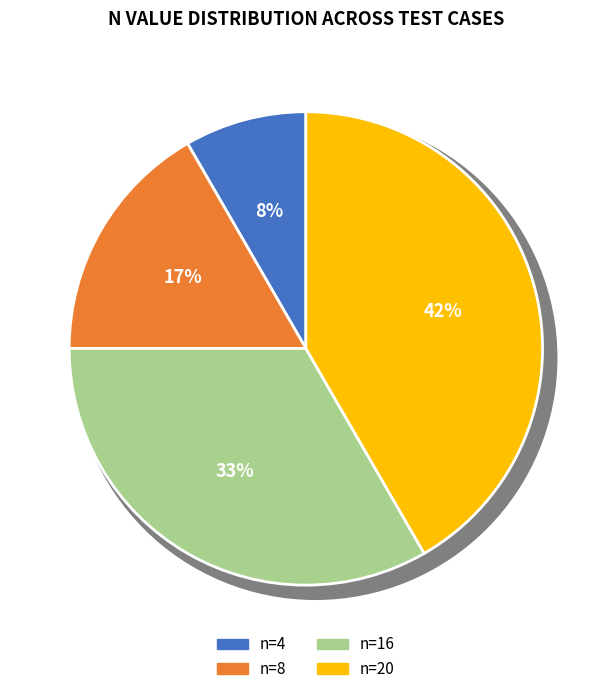

To the nearest percent, what is the difference between the n=4 and n=16 slice percentages?

25%